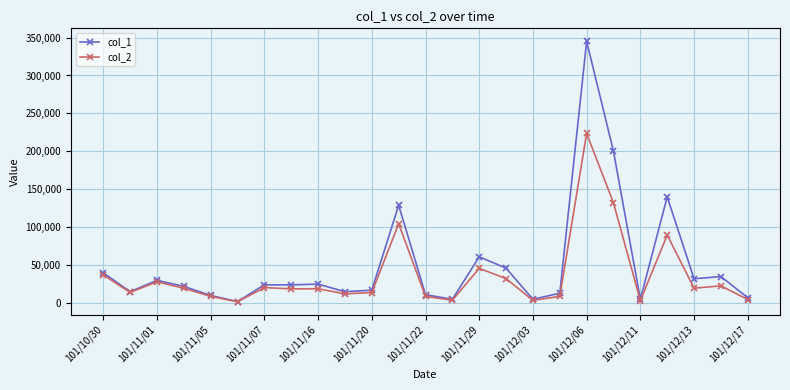

Rank the series by their average value, from highest to lowest.

col_1, col_2